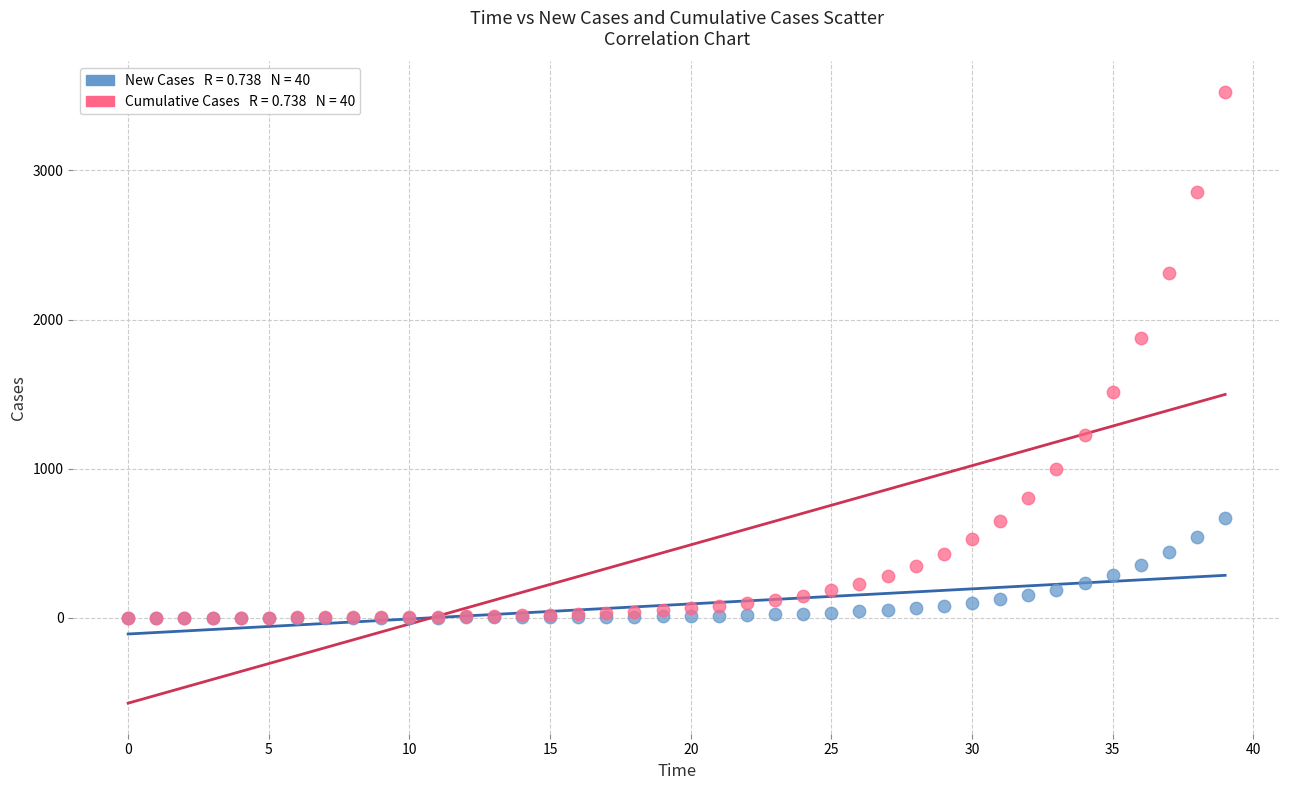

Across all series, what Y value is closest to 1762?

1873.2